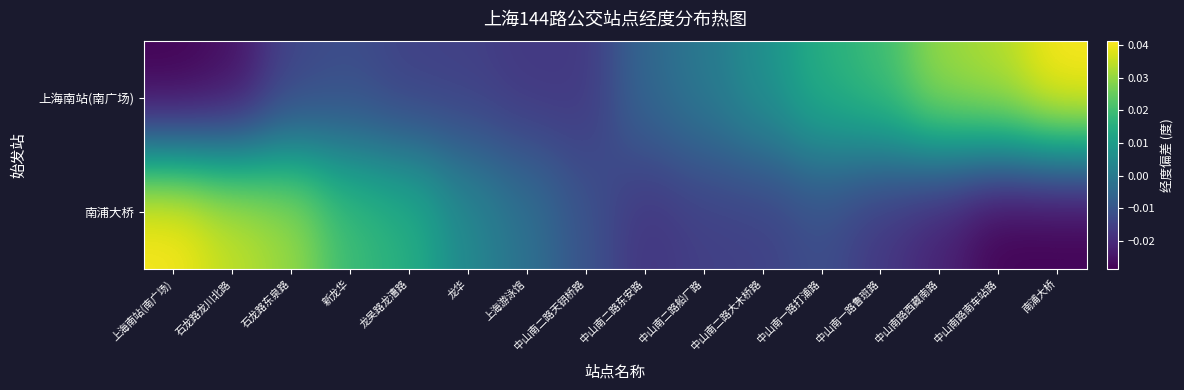

Which series changed the most between 石龙路东泉路 and 中山南二路东安路?

南浦大桥